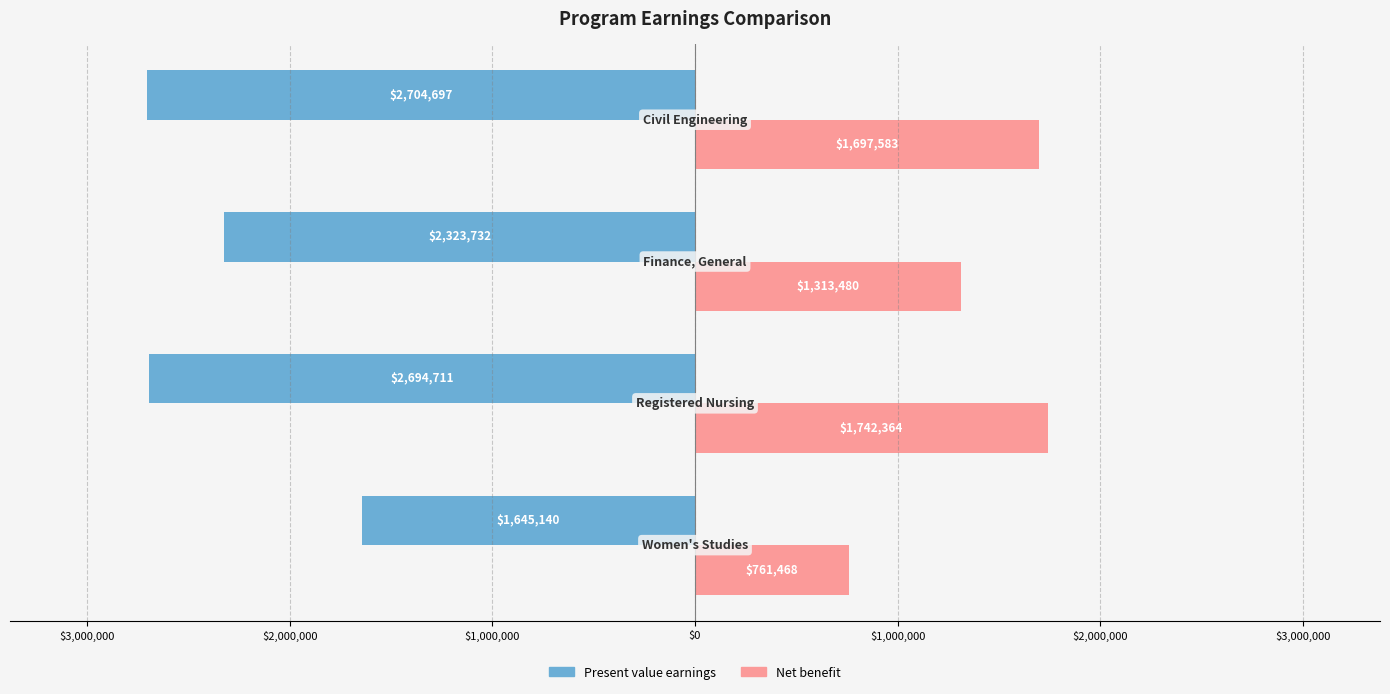

What is the difference between the second highest and second lowest values in the Net benefit series?

384103